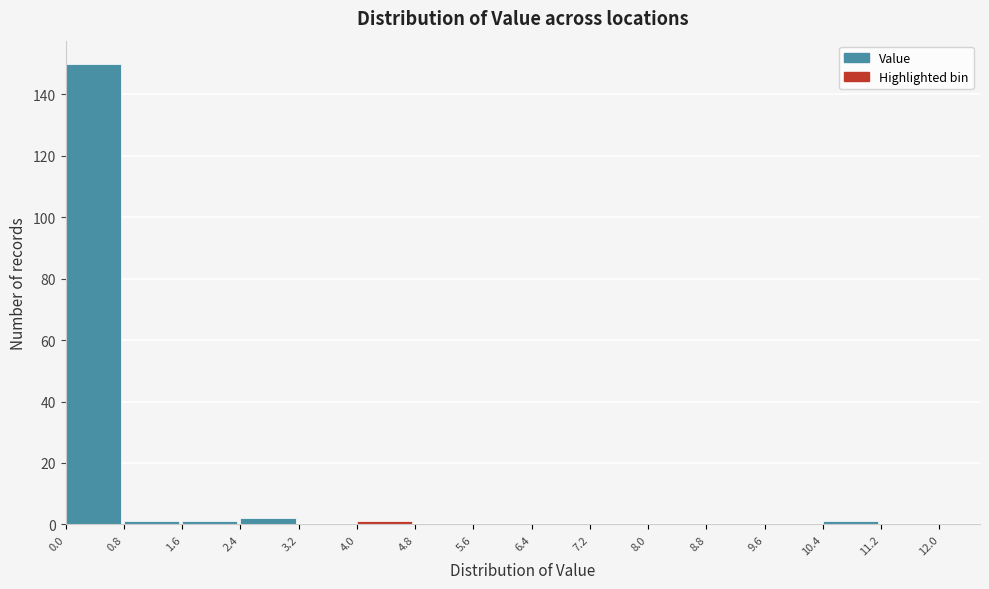

Reading left to right, list every bar in this chart as the range it spans on the x-axis followed by its height. The values are not printed on the chart, so give them approximately, as read against the axis.

0.0 to 0.8: 150
0.8 to 1.6: under 2
1.6 to 2.4: under 2
2.4 to 3.2: 2
3.2 to 4.0: 0
4.0 to 4.8: under 2
4.8 to 5.6: 0
5.6 to 6.4: 0
6.4 to 7.2: 0
7.2 to 8.0: 0
8.0 to 8.8: 0
8.8 to 9.6: 0
9.6 to 10.4: 0
10.4 to 11.2: under 2
11.2 to 12.0: 0